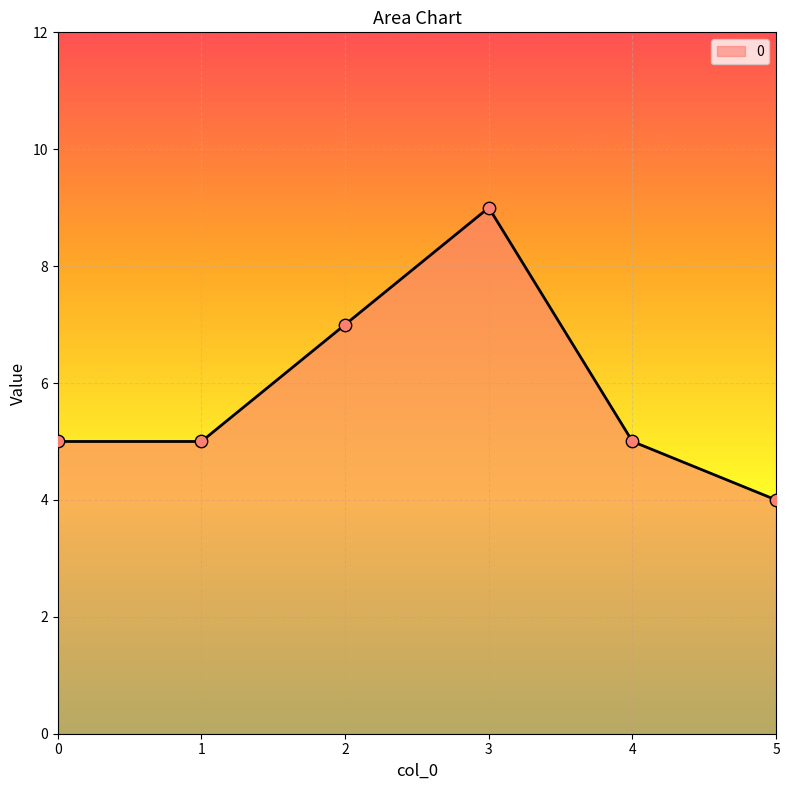

Which has a higher value, 1 or 2?

2